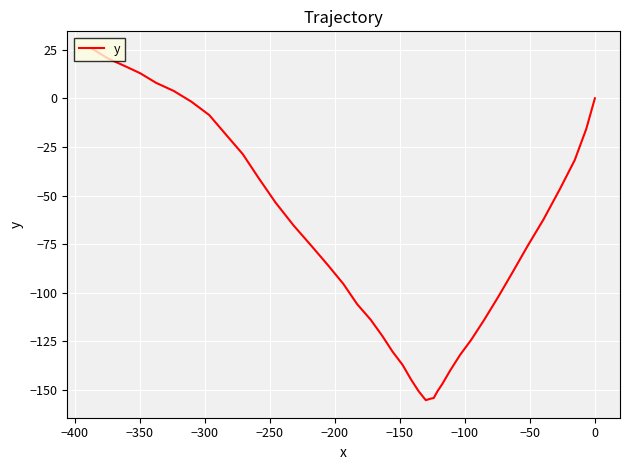

Is it true that the value at 12 is -261.5?

False